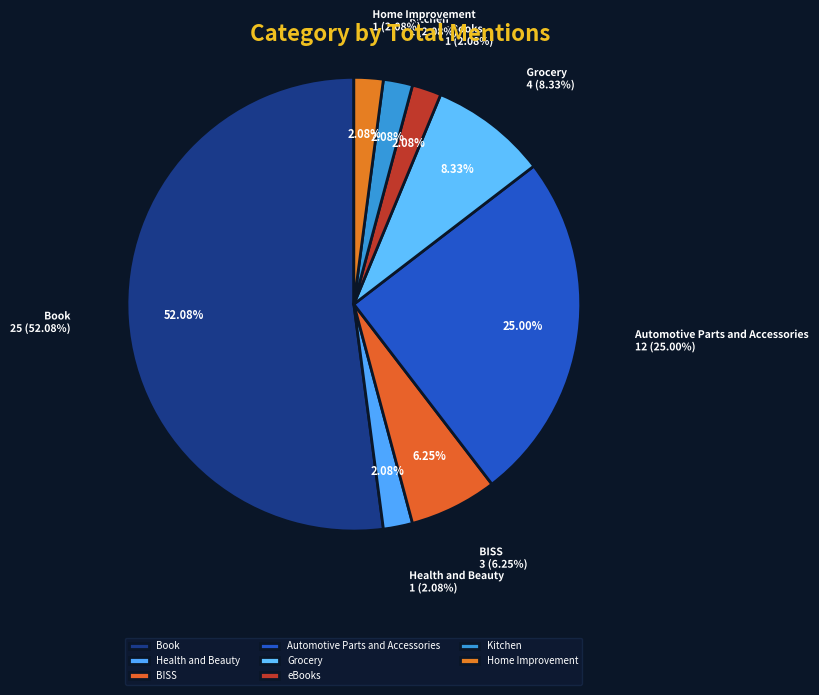

Is Book the majority of the pie?

Yes